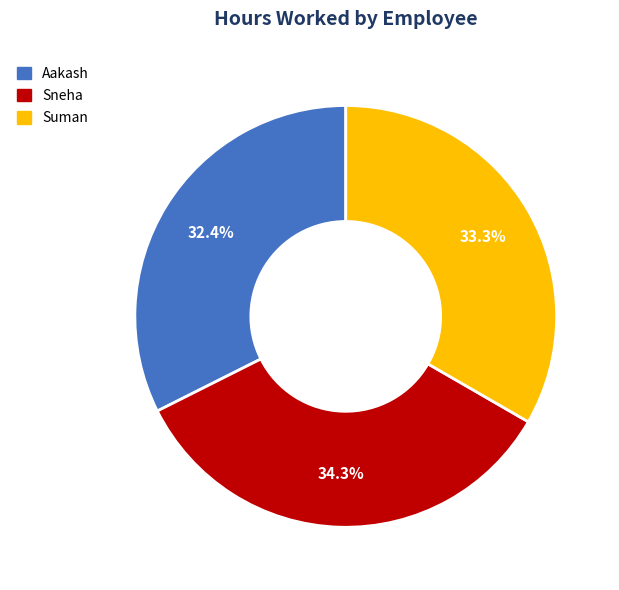

Is Suman the majority of the pie?

No